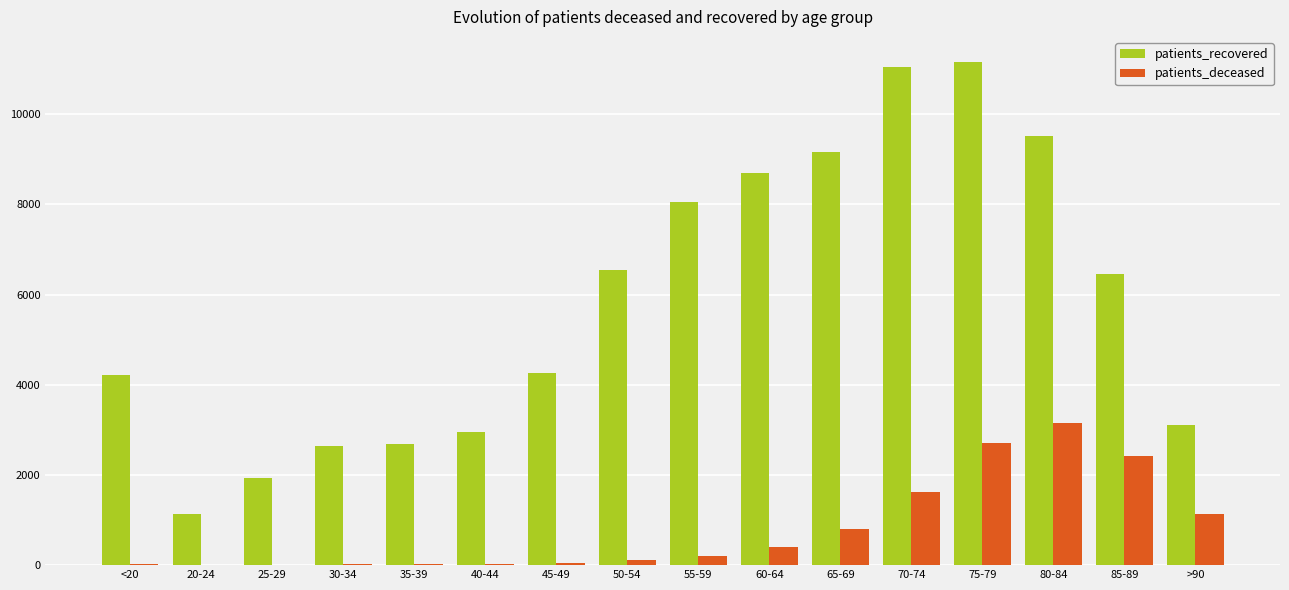

What is the spread (max minus min) of values at 80-84?

6373